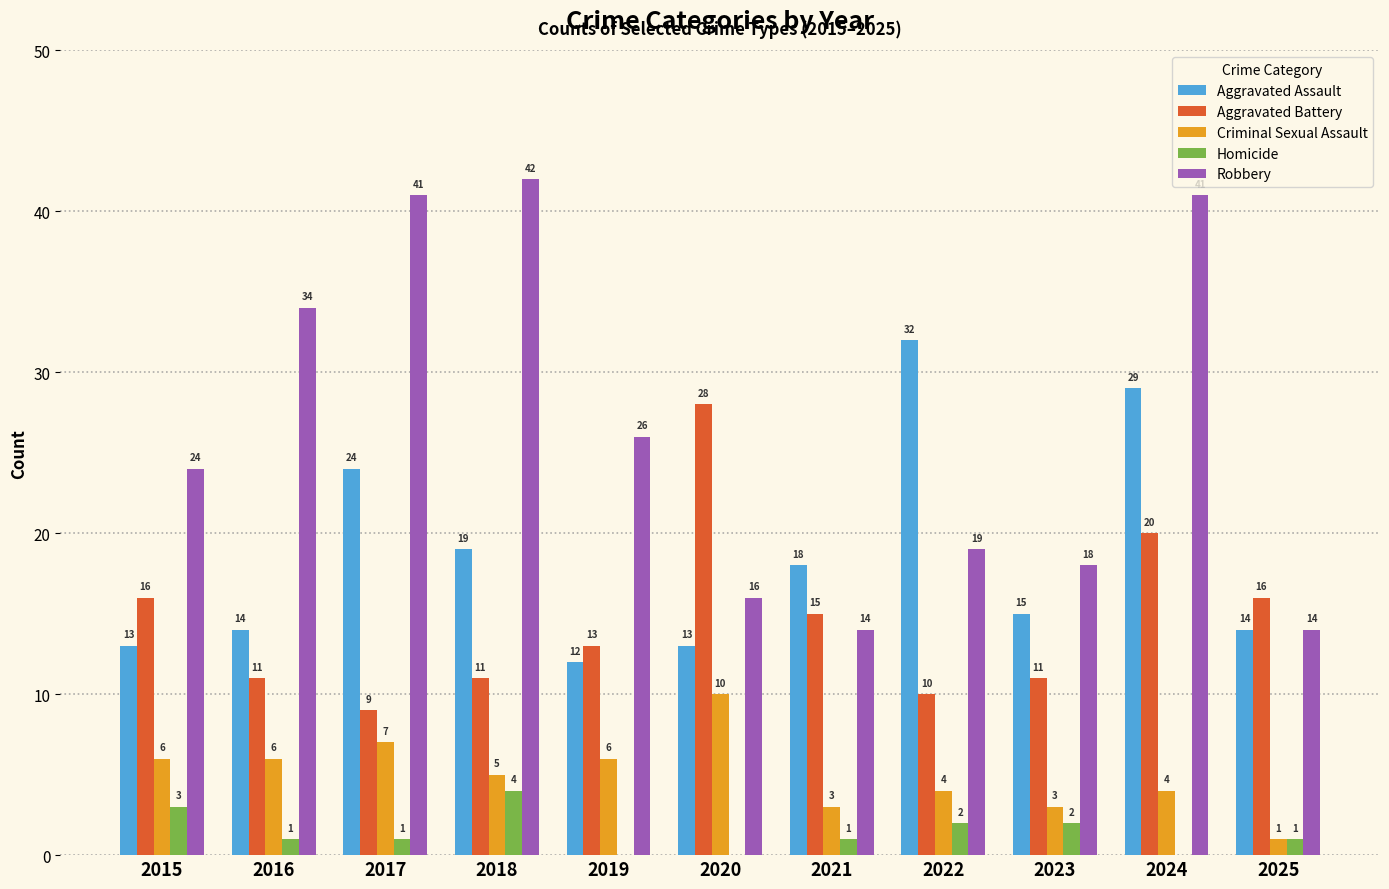

What is the sum of the Robbery values at 2022 and 2023?

37